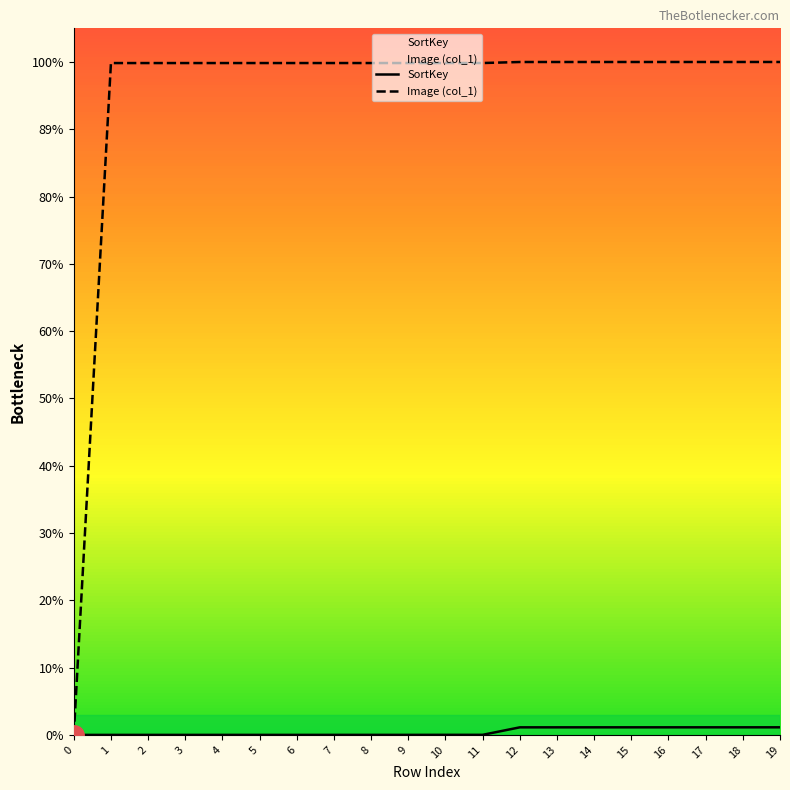

Which series has the largest total across all categories?

Image (col_1)